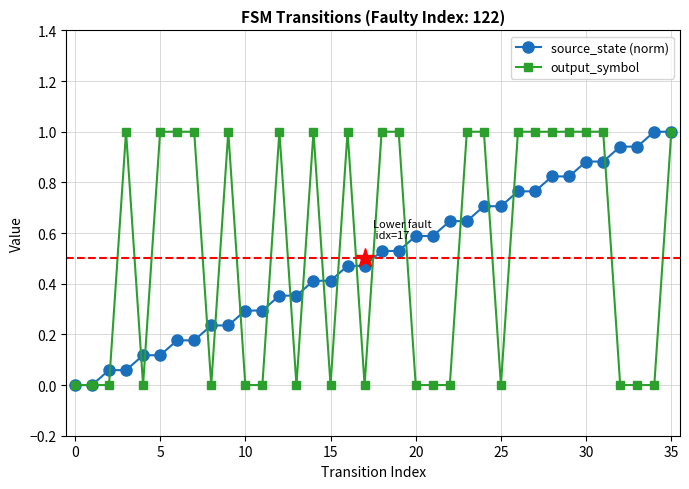

What is the value of the output_symbol point at the 15th from the left?

1.0